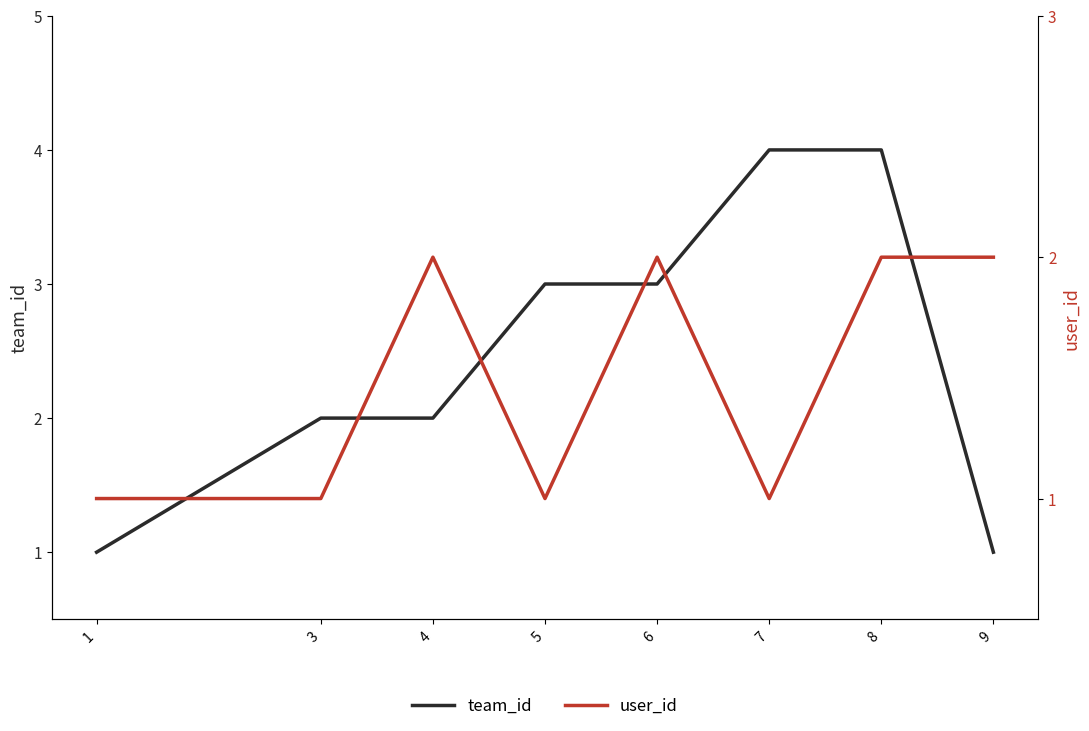

The value of user_id at 5 is 1. True or false?

False